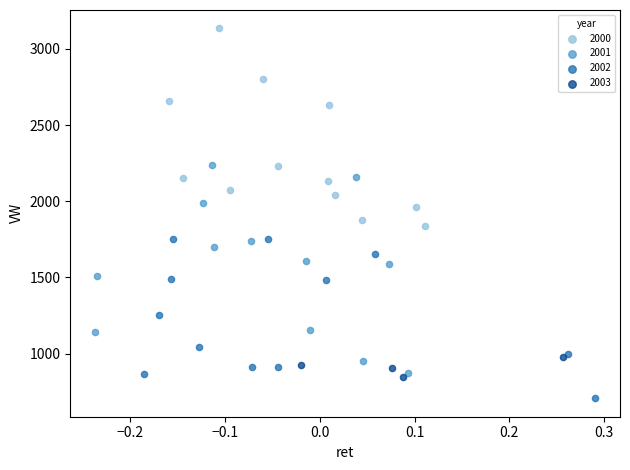

Which series has the widest spread of Y values?

2001